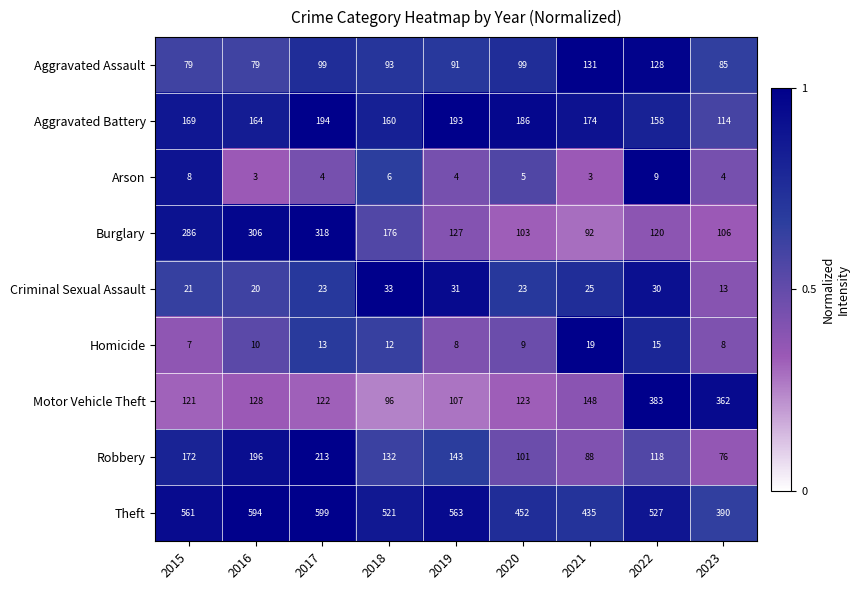

At which category is the sum across all series the highest?

2017